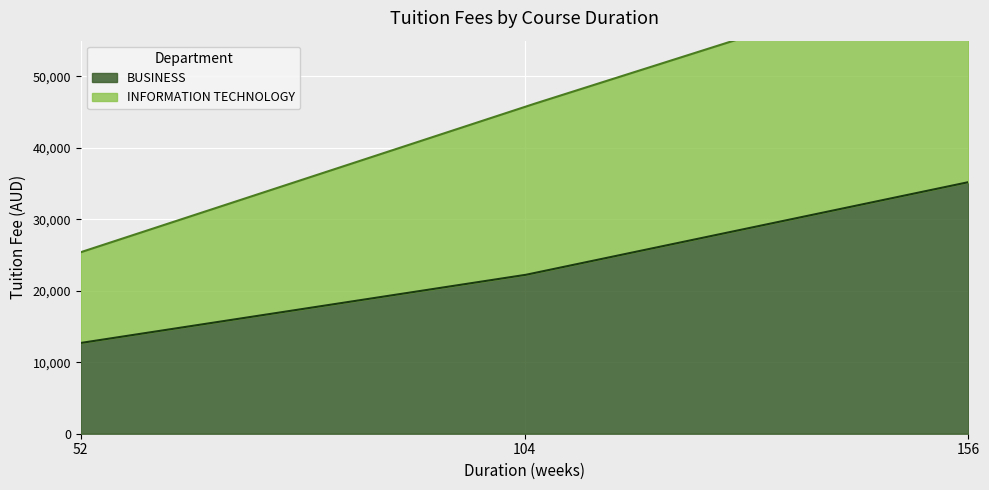

Rank the series by their average value, from lowest to highest.

INFORMATION TECHNOLOGY, BUSINESS